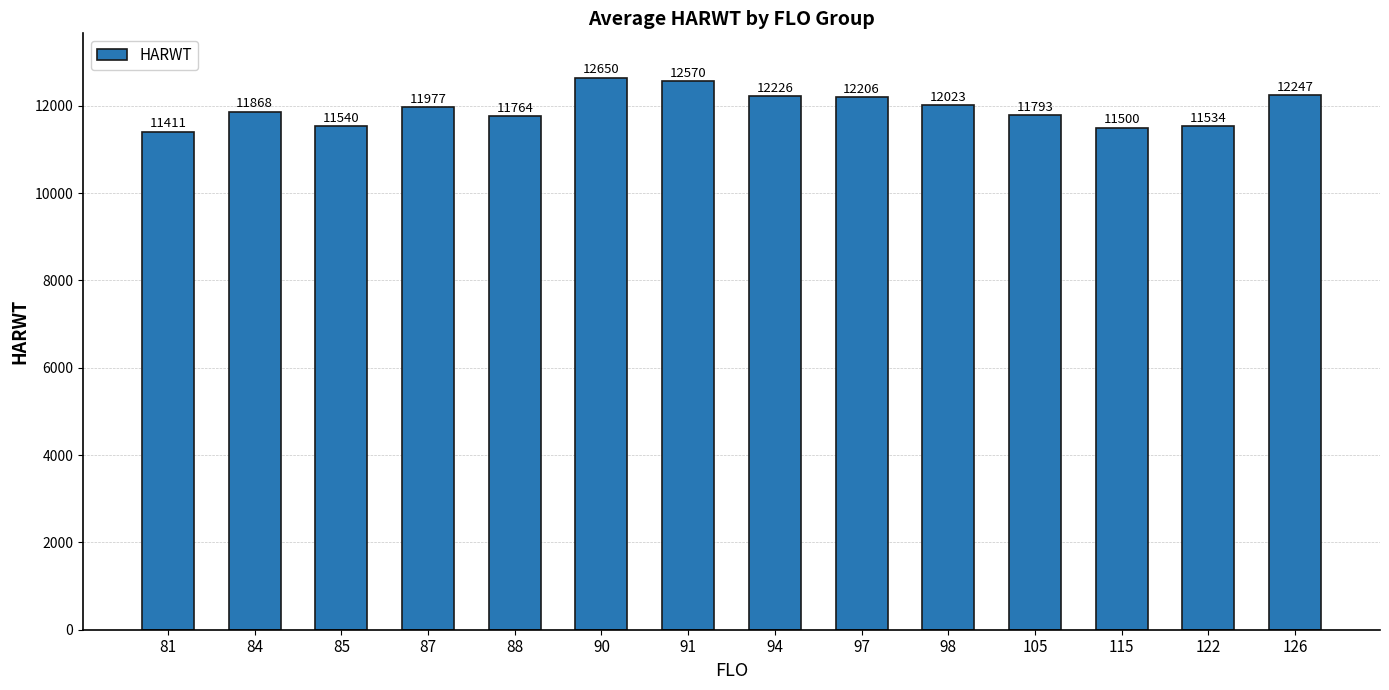

Which category has the highest value across all series?

90